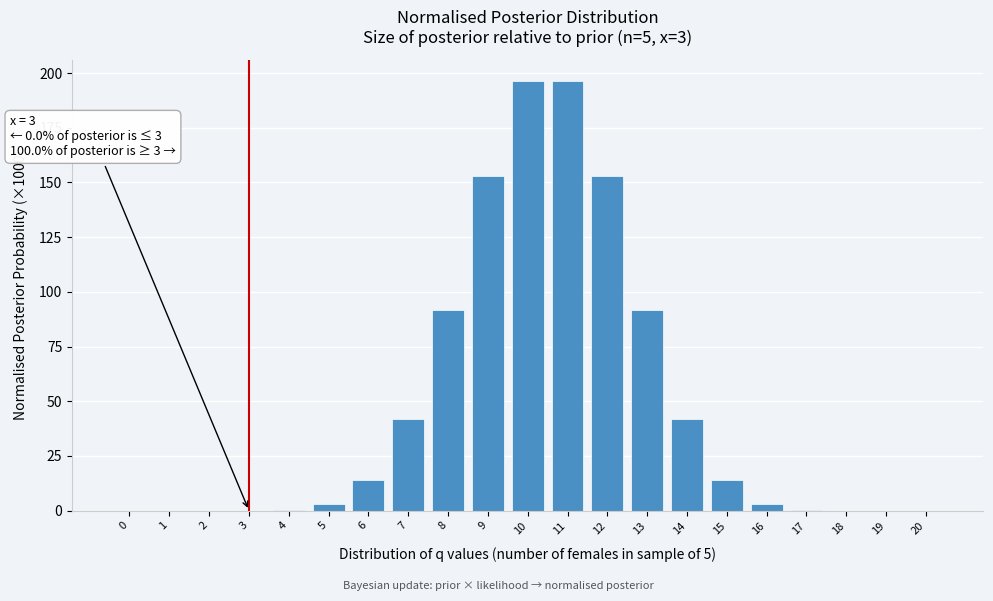

The value at 6 is 13.9. True or false?

True